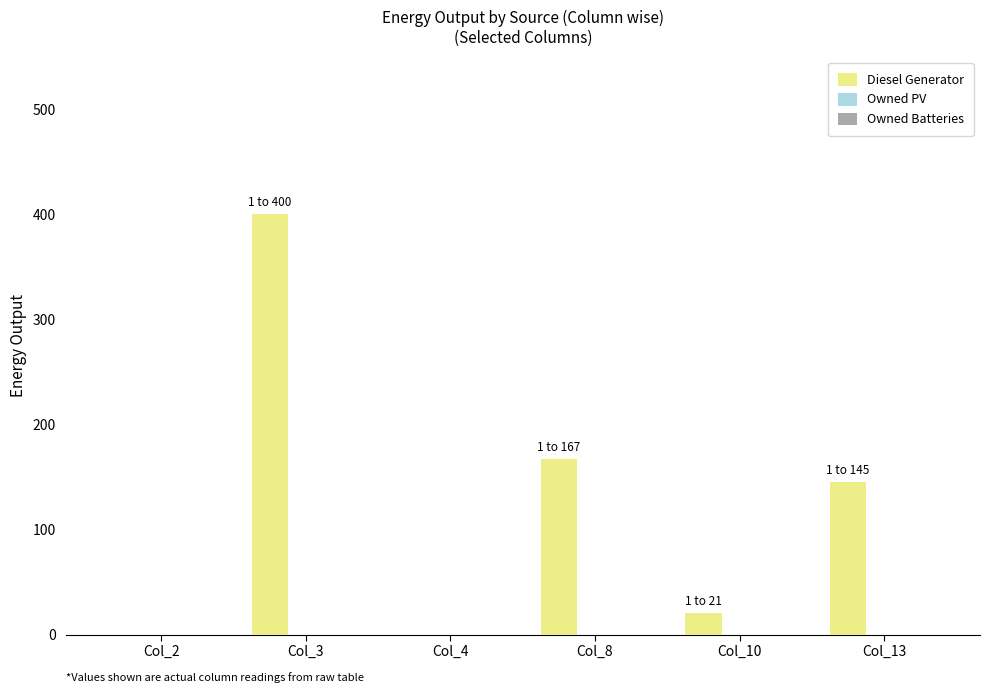

Are the bars horizontal?

No